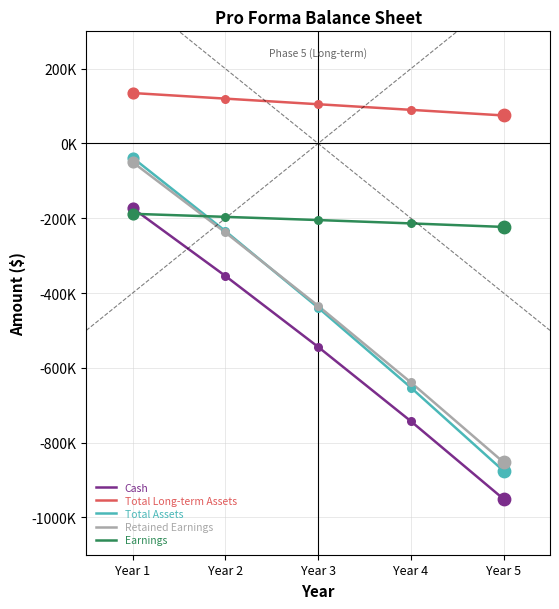

Is this an area chart (filled region under the line)?

No